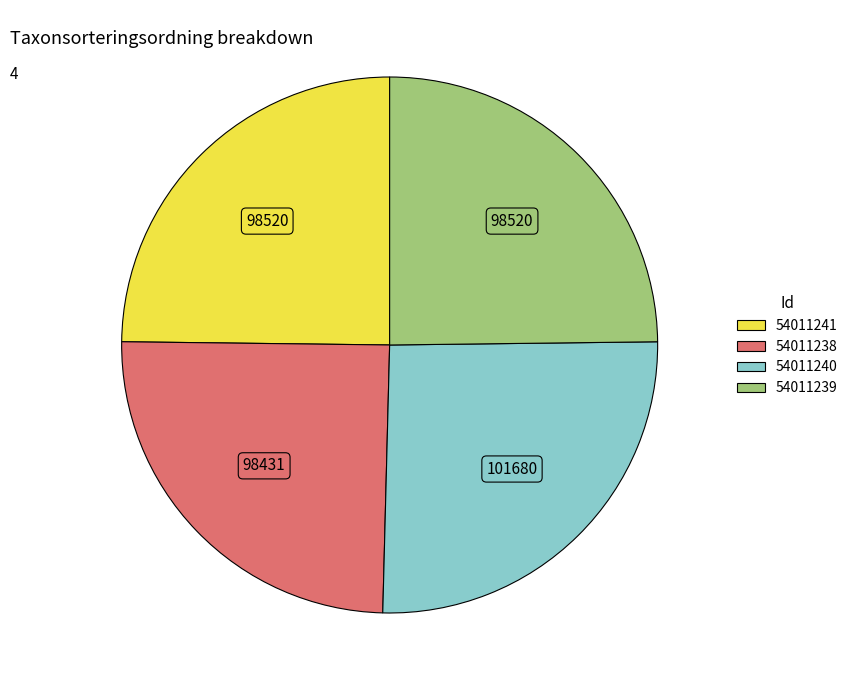

What is the ratio of the value at 54011240 to the value at 54011241?

1.0